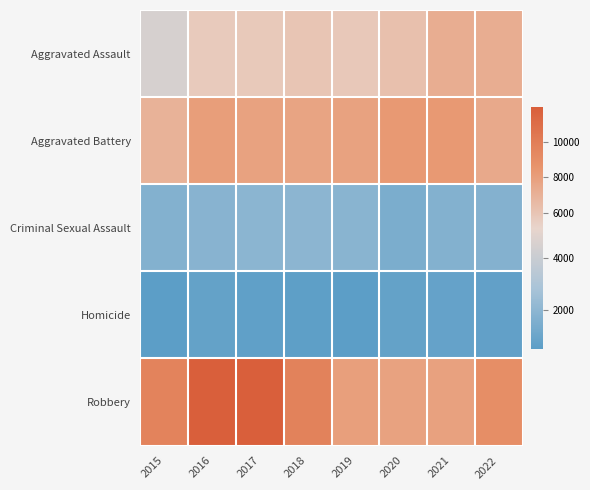

Reading right to left, list all the values displayed in this chart.

Aggravated Assault: 2022=7270	2021=7243	2020=6263	2019=5840	2018=6001	2017=5793	2016=5712	2015=4480
Aggravated Battery: 2022=7491	2021=8347	2020=8319	2019=7857	2018=7735	2017=7845	2016=8085	2015=7018
Criminal Sexual Assault: 2022=1720	2021=1681	2020=1449	2019=1875	2018=1973	2017=1940	2016=1816	2015=1668
Homicide: 2022=708	2021=803	2020=787	2019=498	2018=589	2017=672	2016=786	2015=496
Robbery: 2022=8971	2021=7920	2020=7856	2019=7994	2018=9679	2017=11880	2016=11960	2015=9638